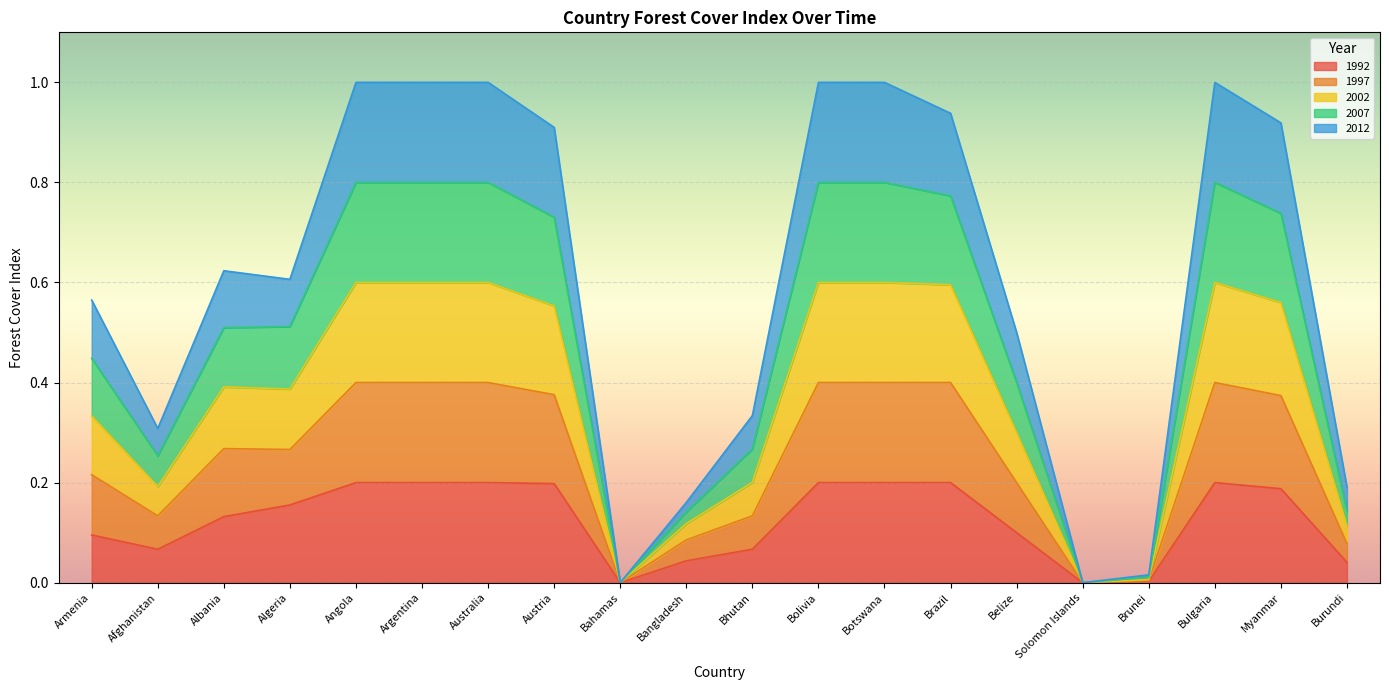

What are all the series names shown in the legend?

1992, 1997, 2002, 2007, 2012